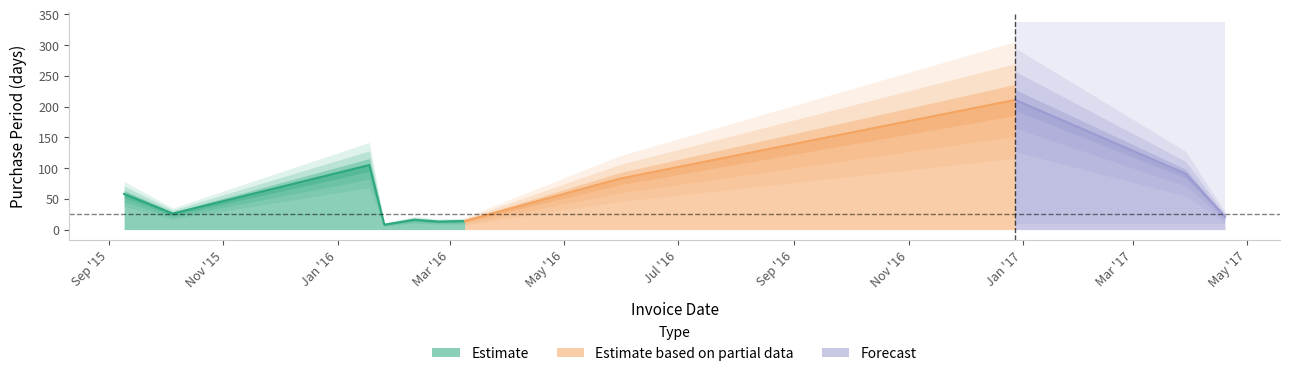

Rank the categories by value from highest to lowest.

2016-12-28, 2016-01-18, 2017-03-29, 2016-05-31, 2015-09-09, 2015-10-05, 2017-04-19, 2016-02-11, 2016-03-09, 2016-02-24, 2016-01-26